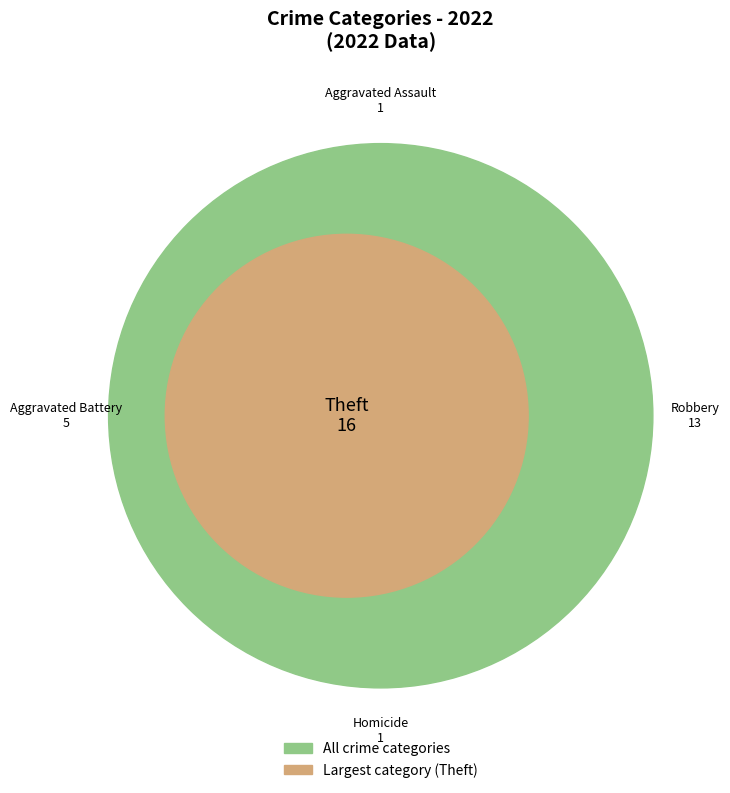

What percentage is the Theft slice, to the nearest percent?

44%